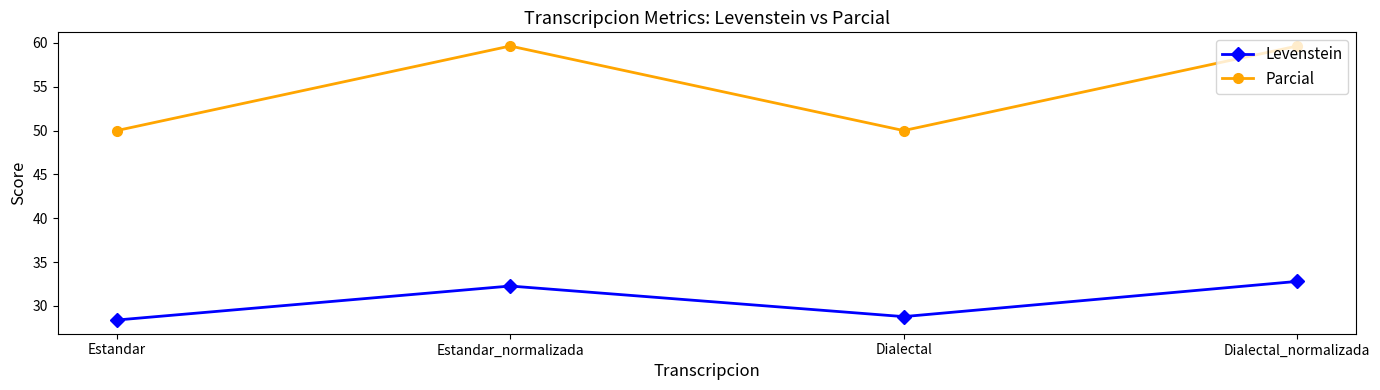

How many interior local peaks does the Levenstein series have?

1